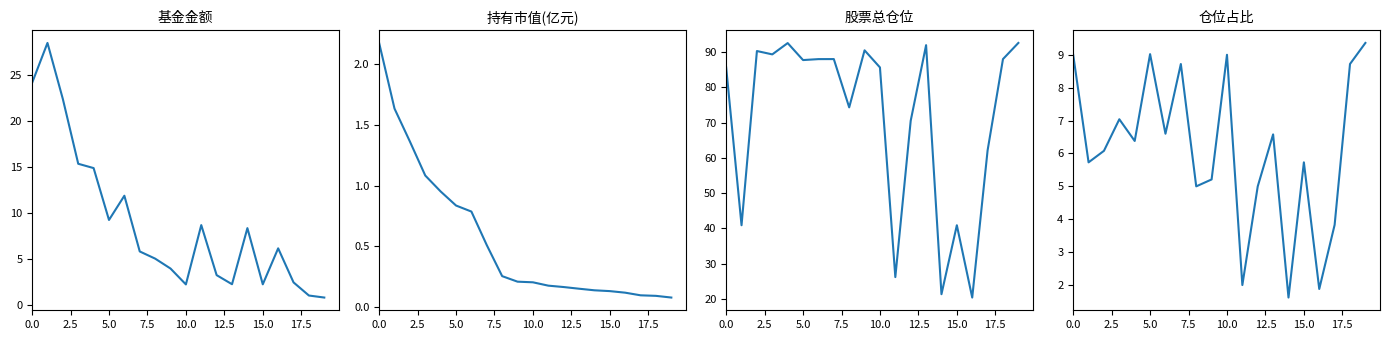

What is the average value of the 基金金额 series?

8.9